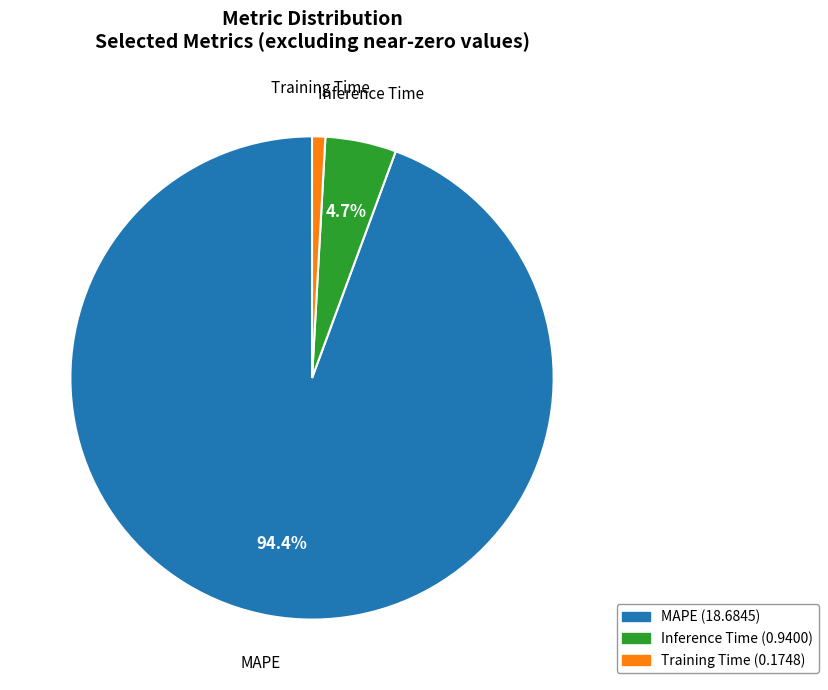

To the nearest percent, what is the combined percentage of MAPE and Inference Time?

99%